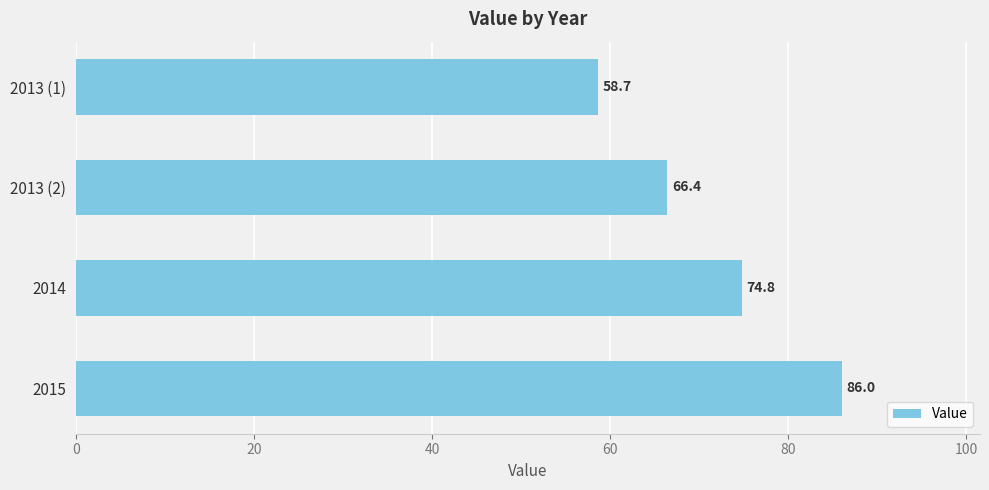

Approximately how many times larger is the value at 2013 (2) compared to 2014?

0.9